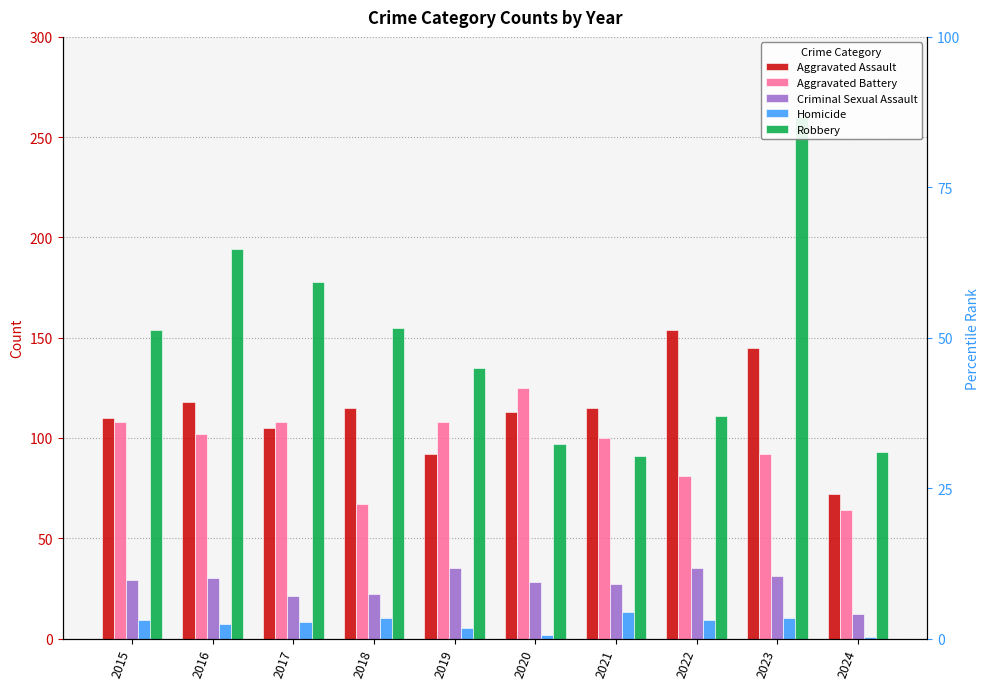

The value of Homicide at 2024 is 2. True or false?

False